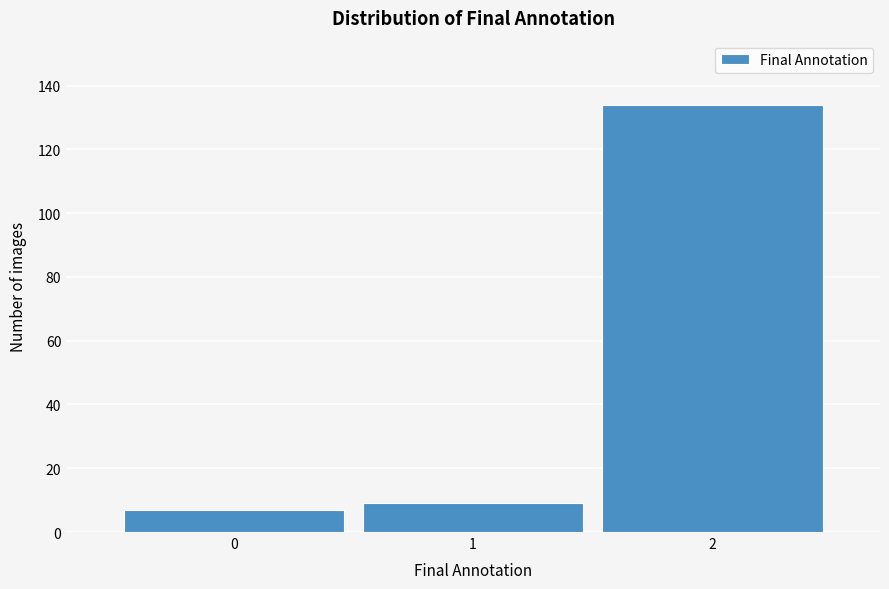

Reading left to right, what are all the values shown in this chart?

0=7	1=9	2=134